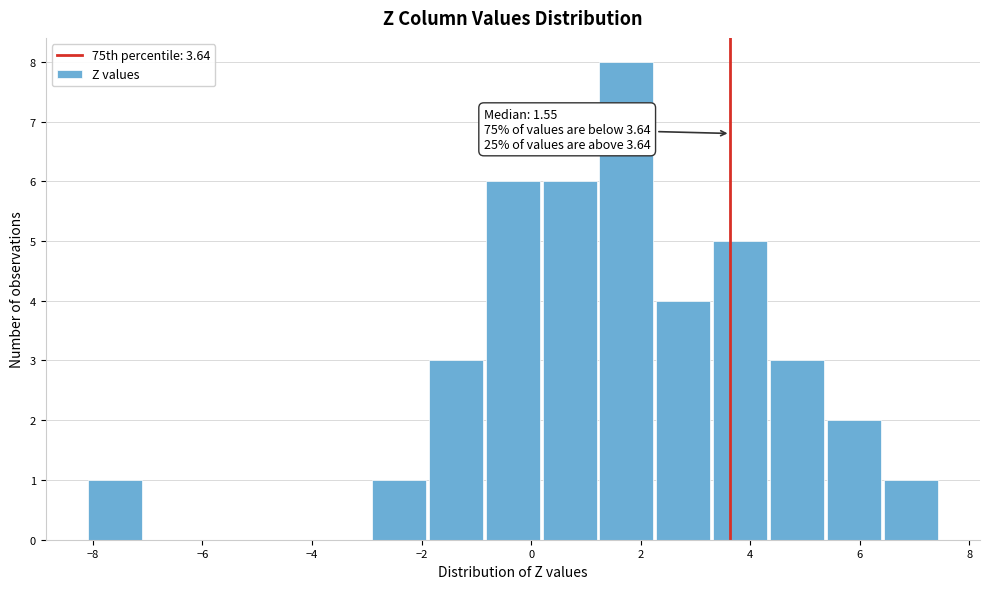

Which range on the x-axis has the tallest bar?

1.2 to 2.2